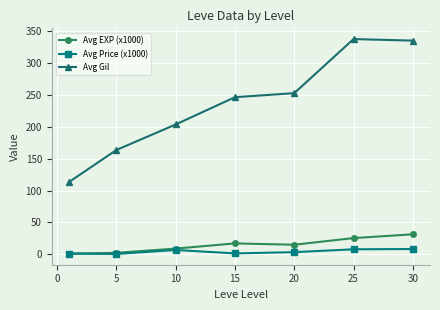

What is the greatest value displayed?

337.2